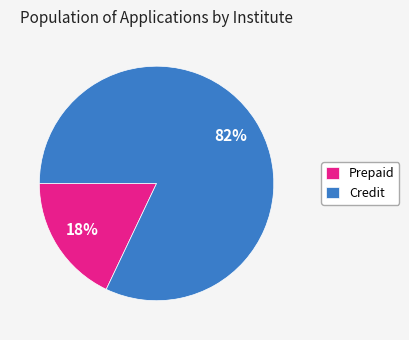

Between Prepaid and Credit, which is larger?

Credit